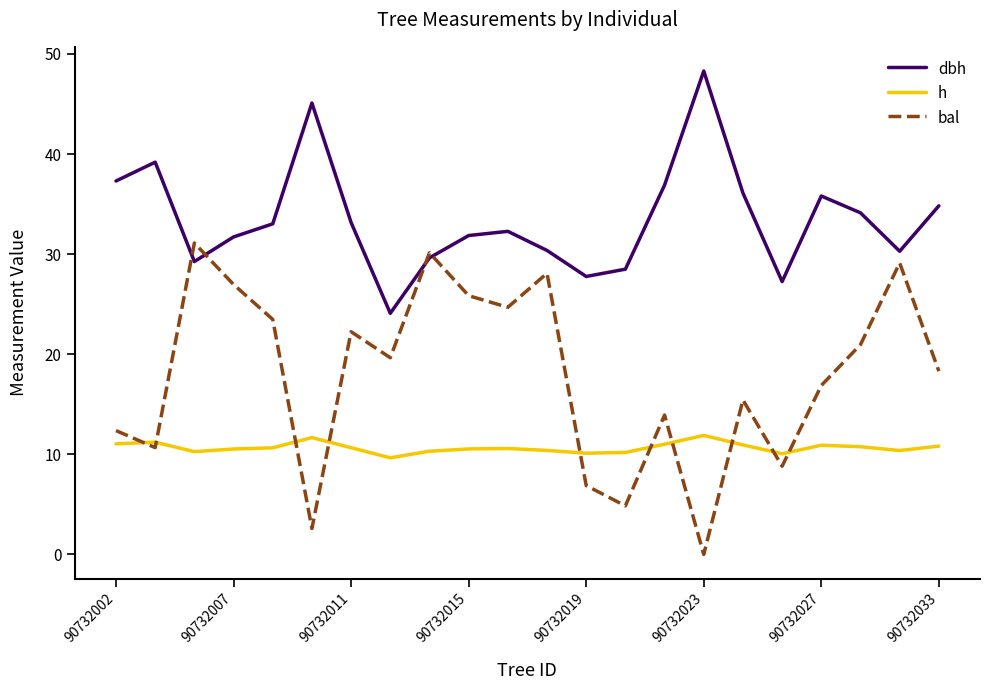

What is the highest value of the dbh series?

48.3